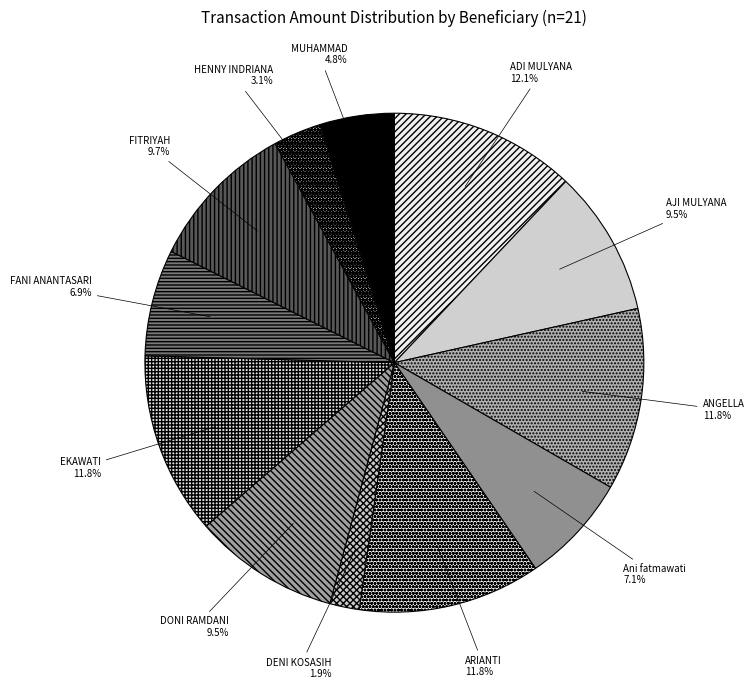

How many segments does this pie chart have?

12